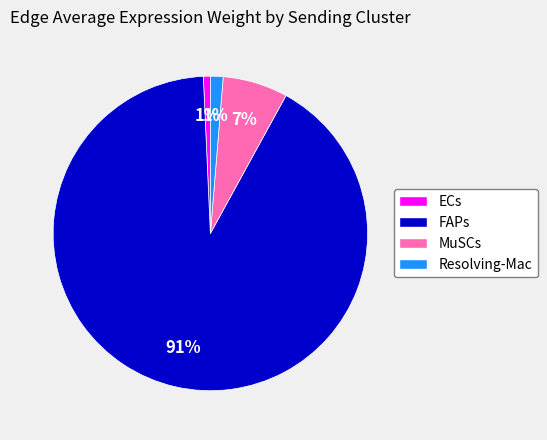

The FAPs slice represents 91% of the pie. True or false?

True